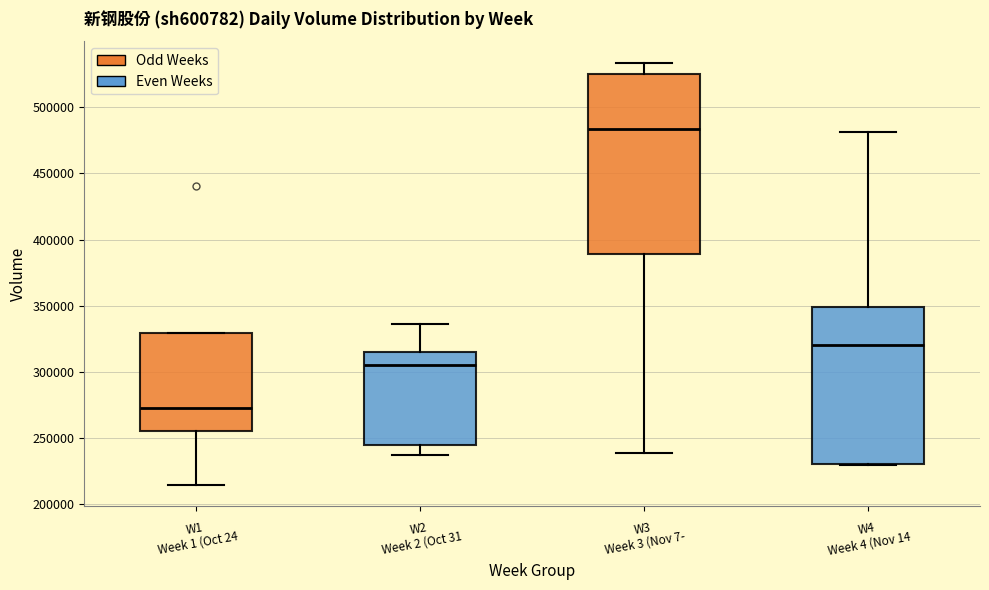

Where does the median line of the box for W2 Week 2 (Oct 31 sit on the y-axis? The values are not printed on the chart, so give them approximately, as read against the axis.

305000